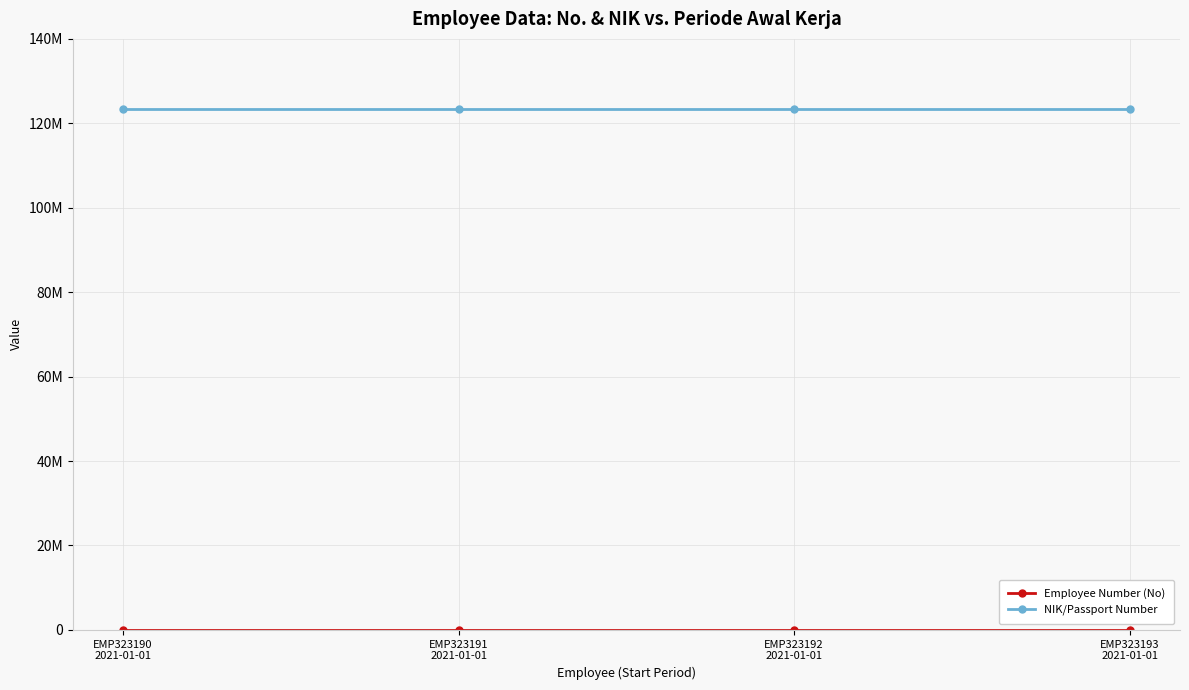

Reading left to right, extract all data points from this chart.

Employee Number (No): 1	2	3	4
NIK/Passport Number: 123456789	123456789	123456789	123456789